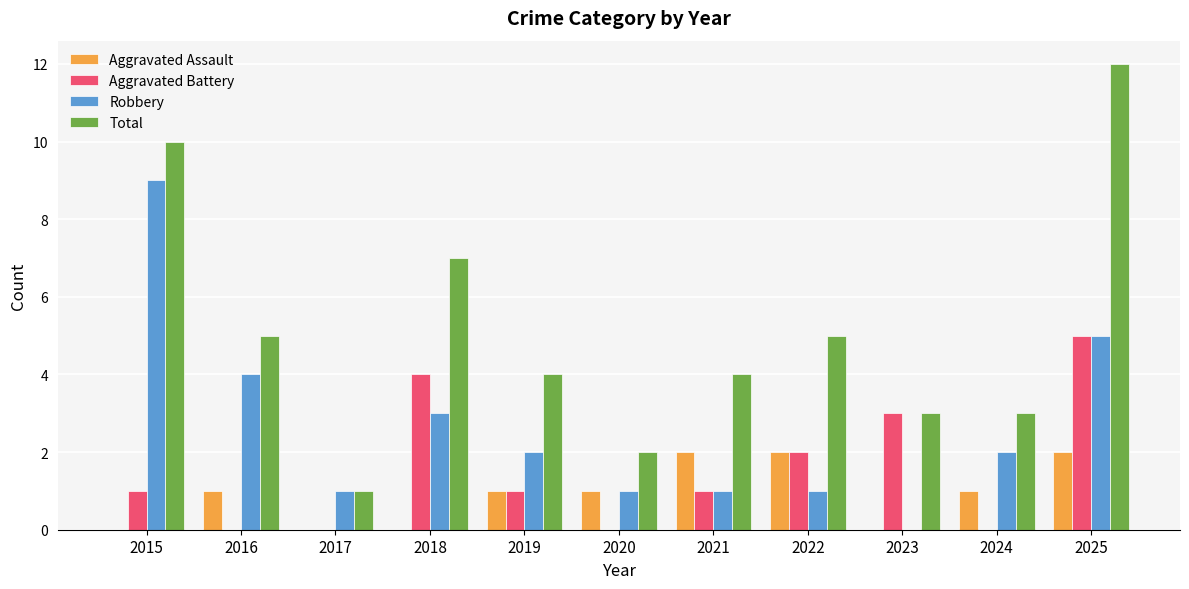

The Aggravated Battery series shows 3 at 2022. True or false?

False